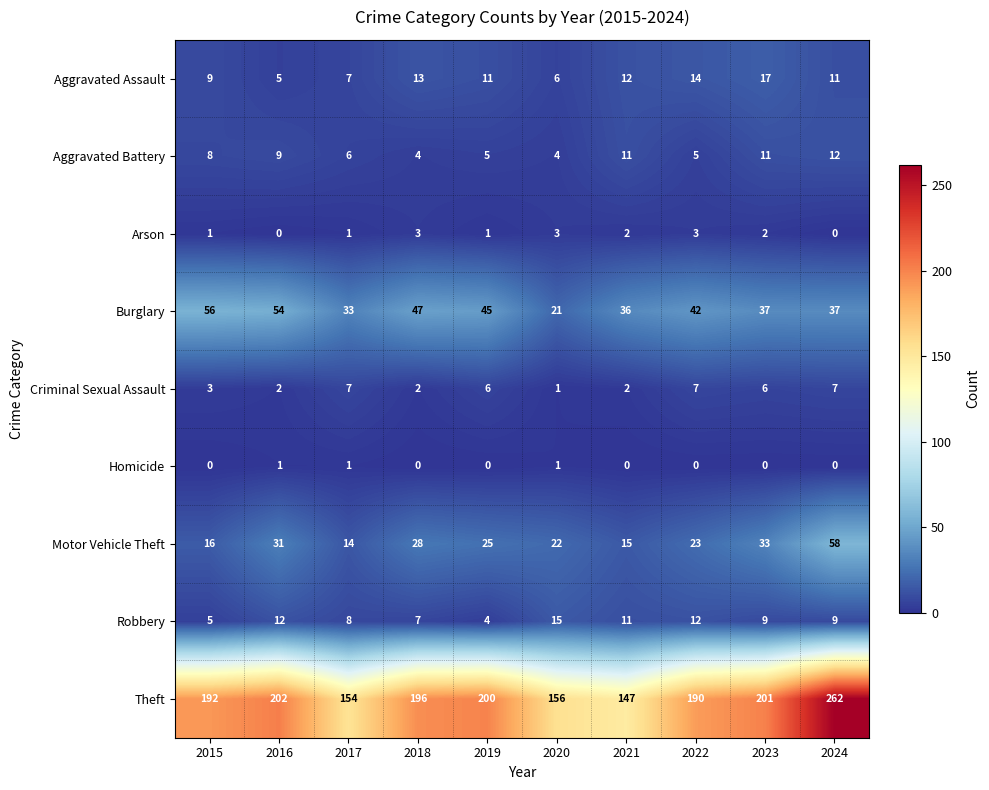

True or false: Aggravated Assault has a value of 7 at 2017.

True